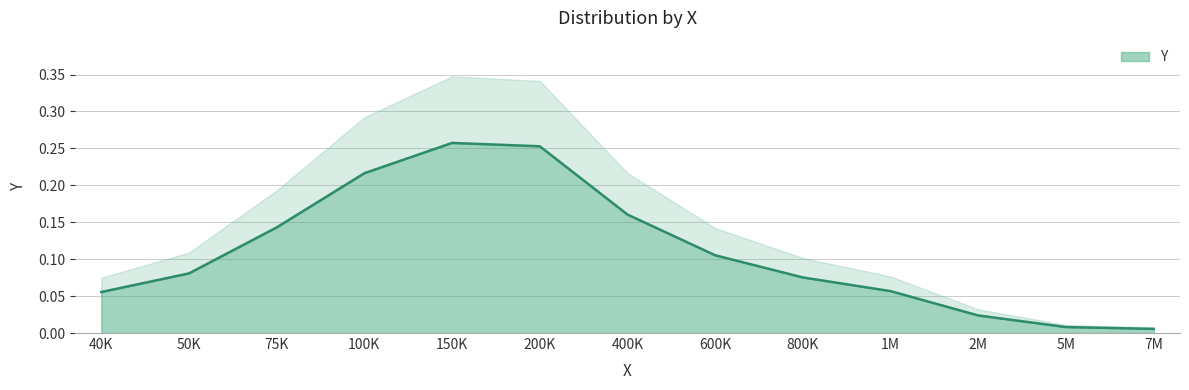

What is the difference between the maximum and minimum values?

0.3